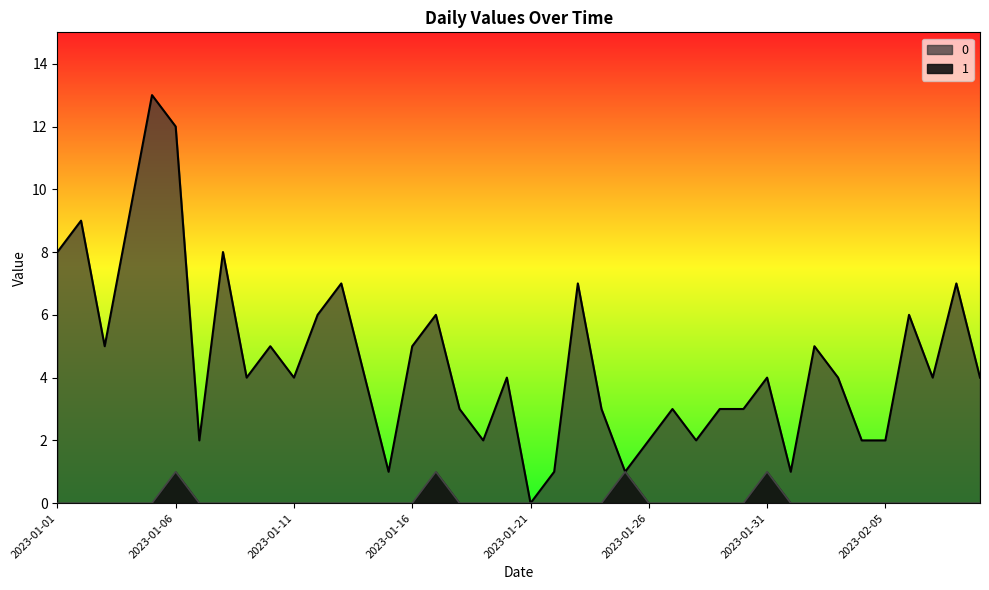

What position from the right is 2023-01-21?

20